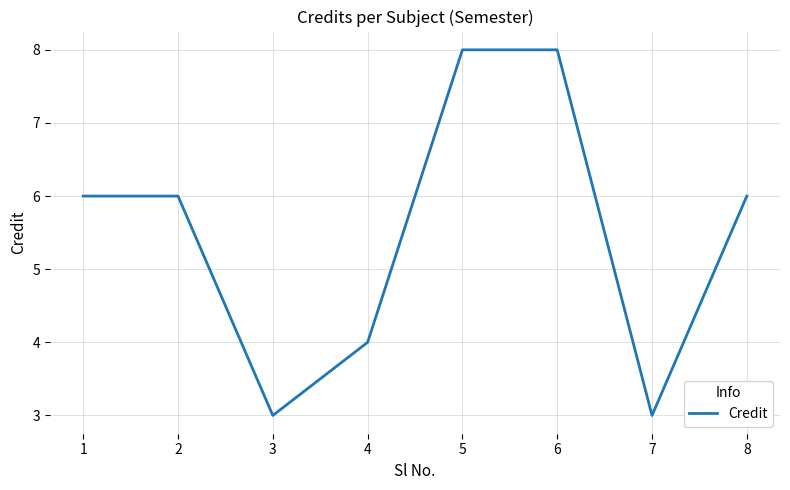

What is the difference between the second highest and minimum values?

5